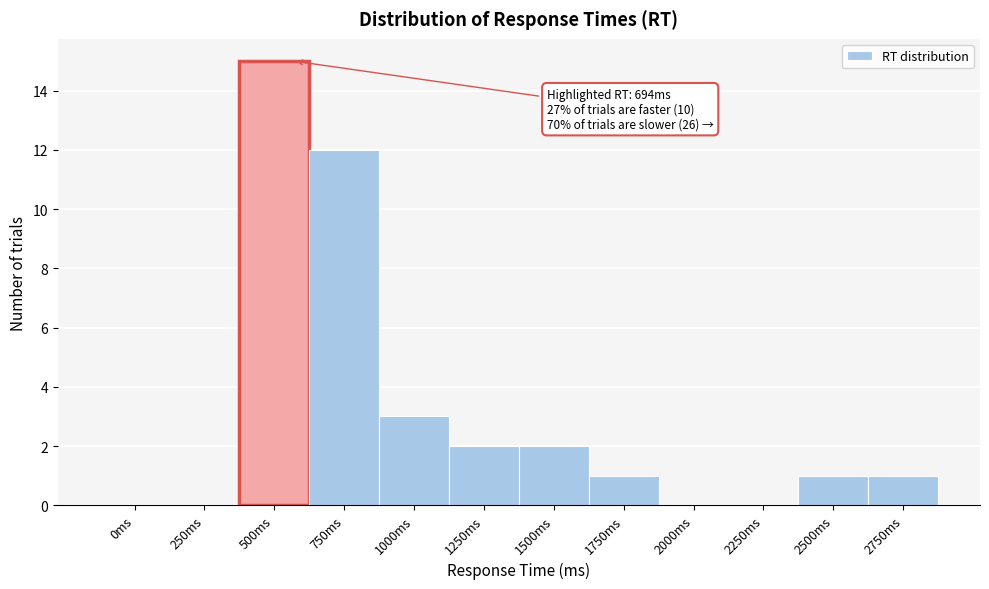

Reading right to left, extract all data points from this chart.

2750ms=1	2500ms=1	2250ms=0	2000ms=0	1750ms=1	1500ms=2	1250ms=2	1000ms=3	750ms=12	500ms=15	250ms=0	0ms=0